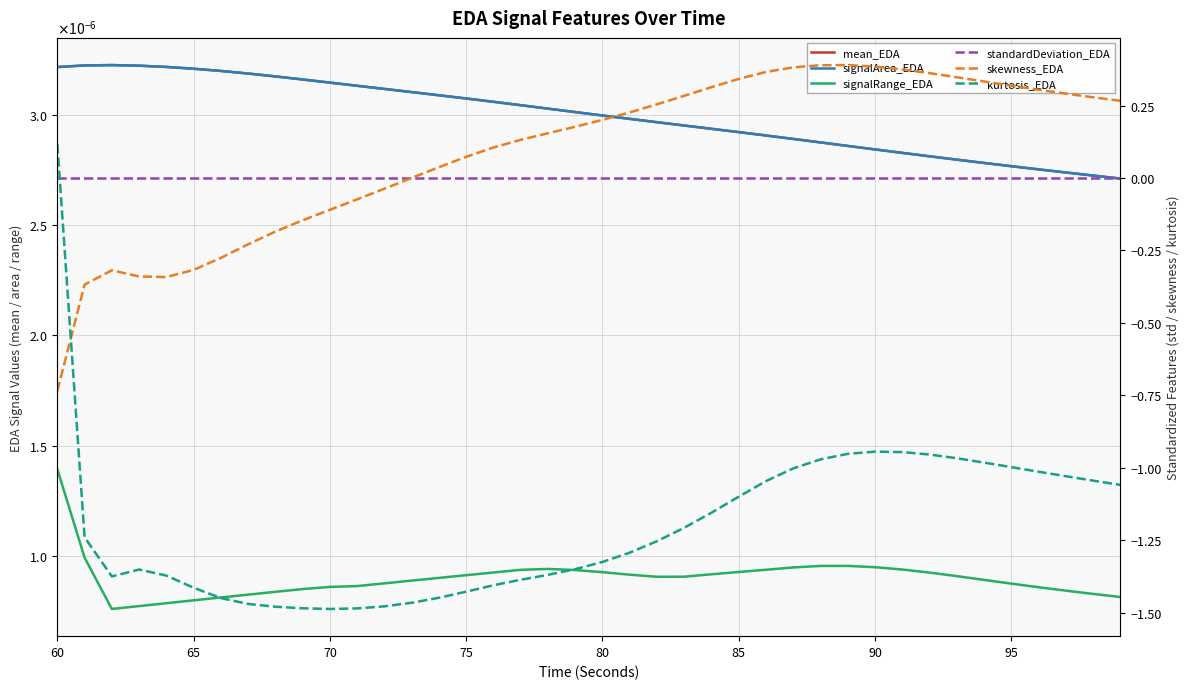

At how many categories does at least one series exceed 0?

40